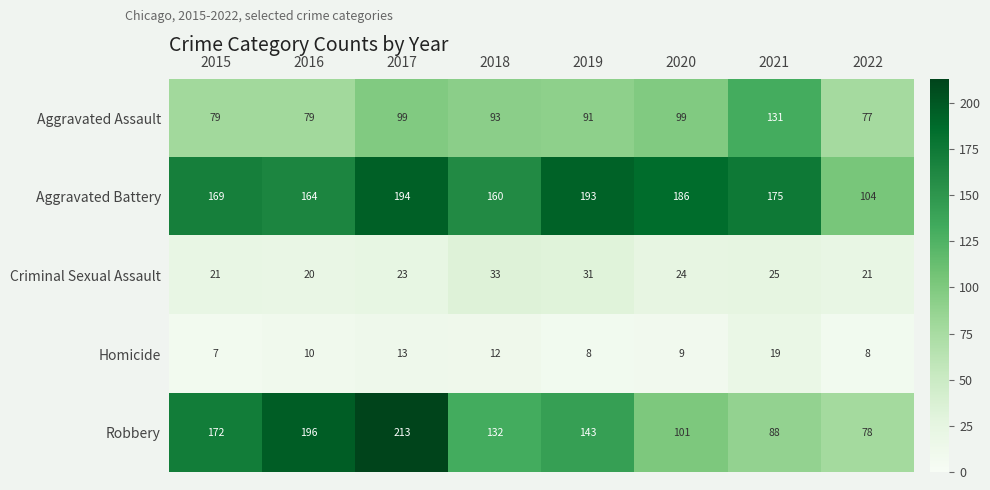

Where does the Aggravated Battery series first go above 175?

2017